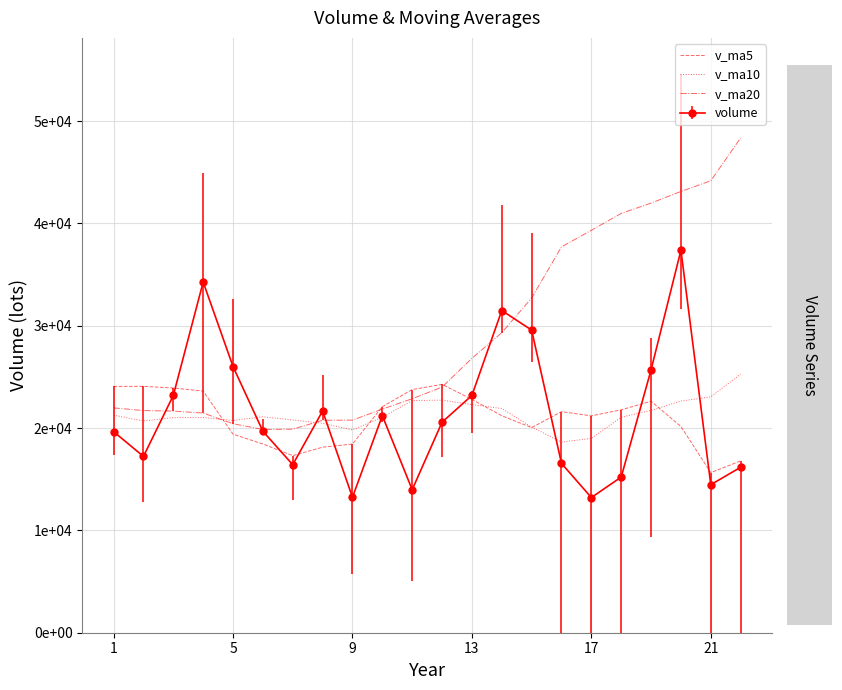

What are all the series names shown in the legend?

v_ma5, v_ma10, v_ma20, volume